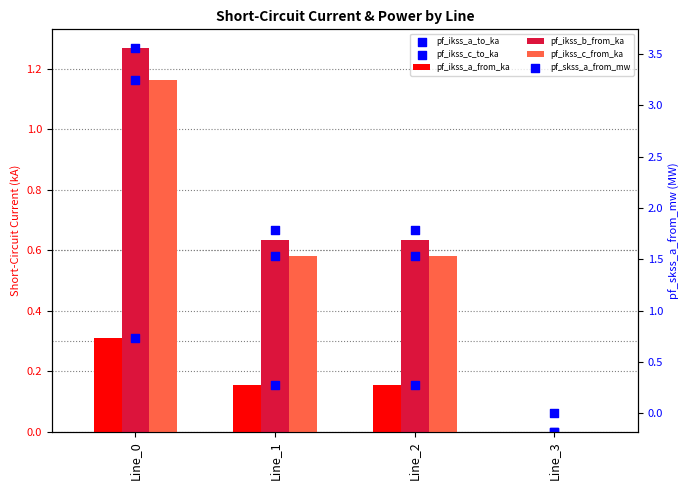

What is the total value across all series at Line_1?

3.9